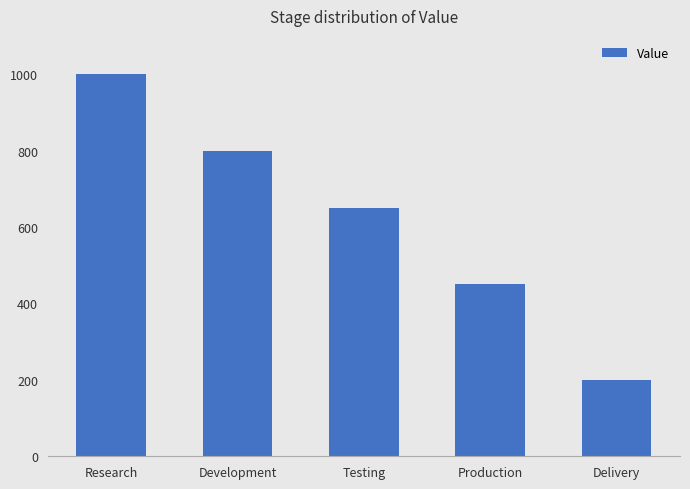

List the labels in order of value, largest first.

Research, Development, Testing, Production, Delivery